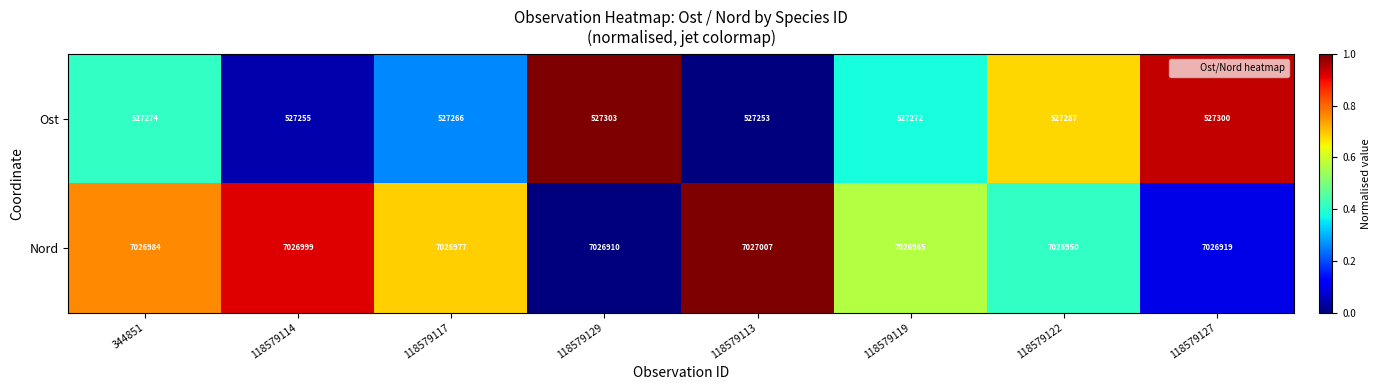

List the series in order of their overall mean, lowest first.

Ost, Nord